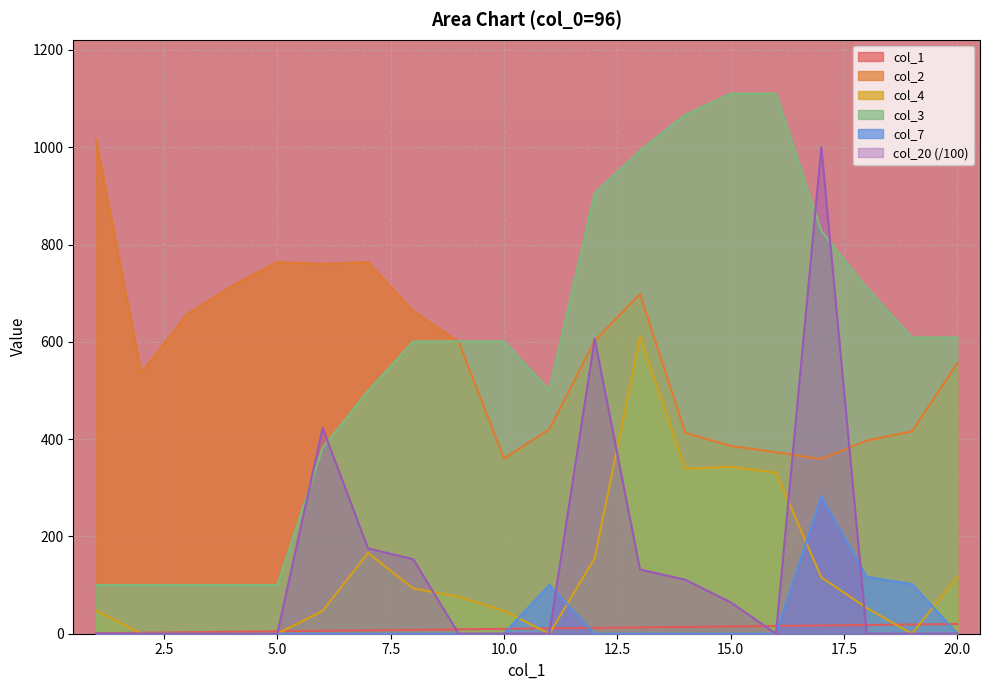

How many data points in col_2 are less than 600?

10